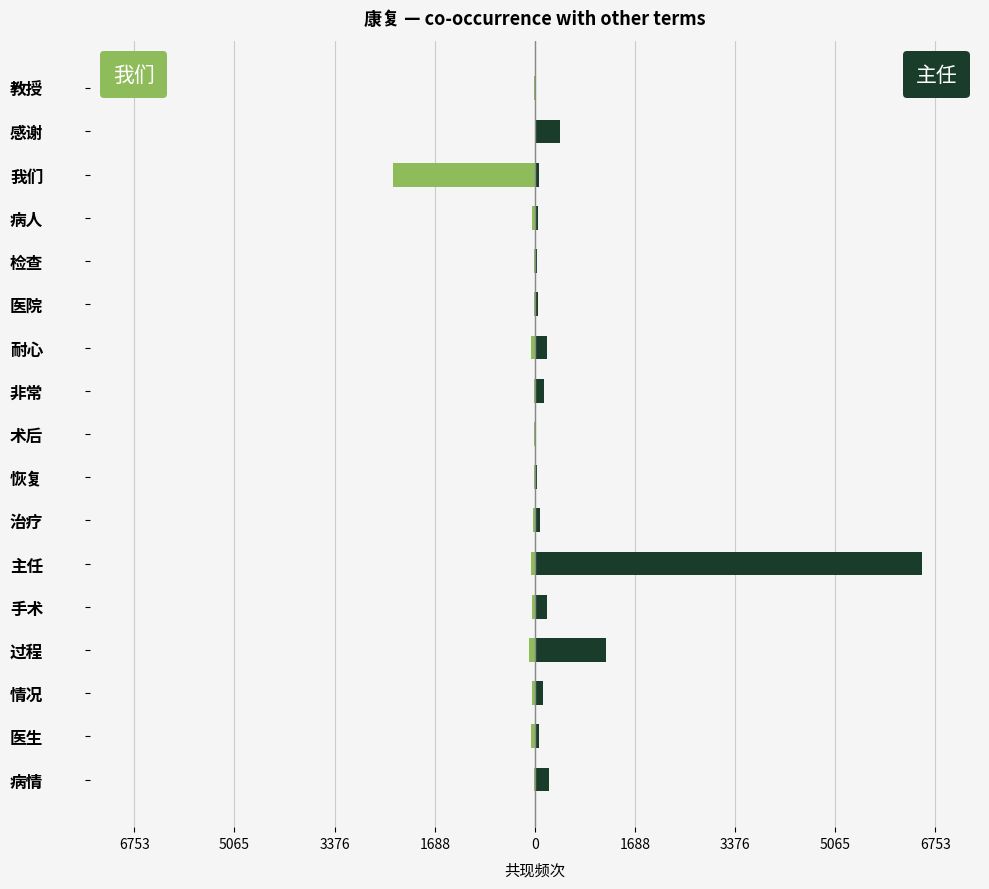

Is the value of 我们 at 主任 greater than the value of 主任 at 医院?

No